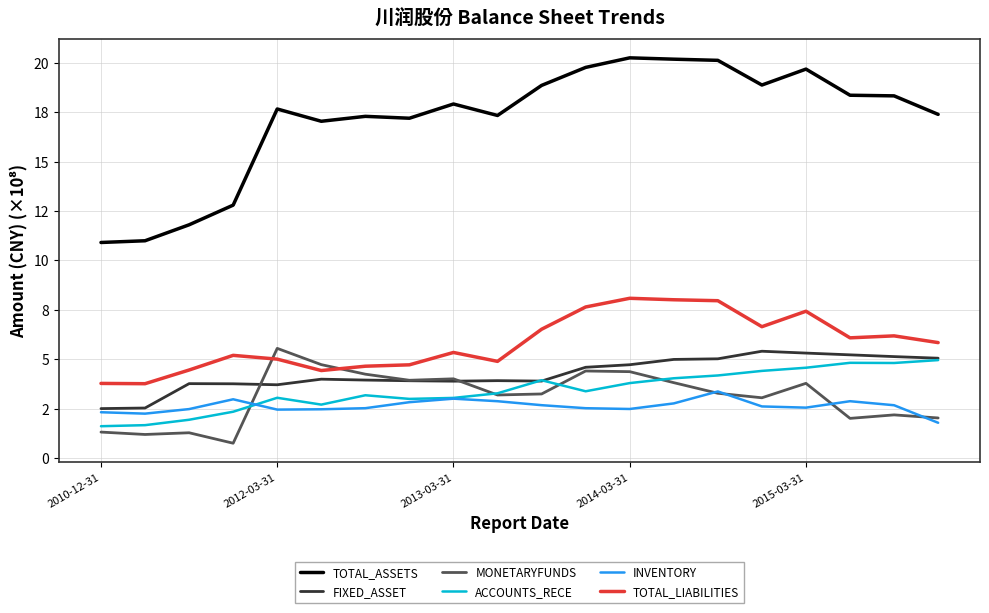

Does the chart display data point markers on the line(s)?

No